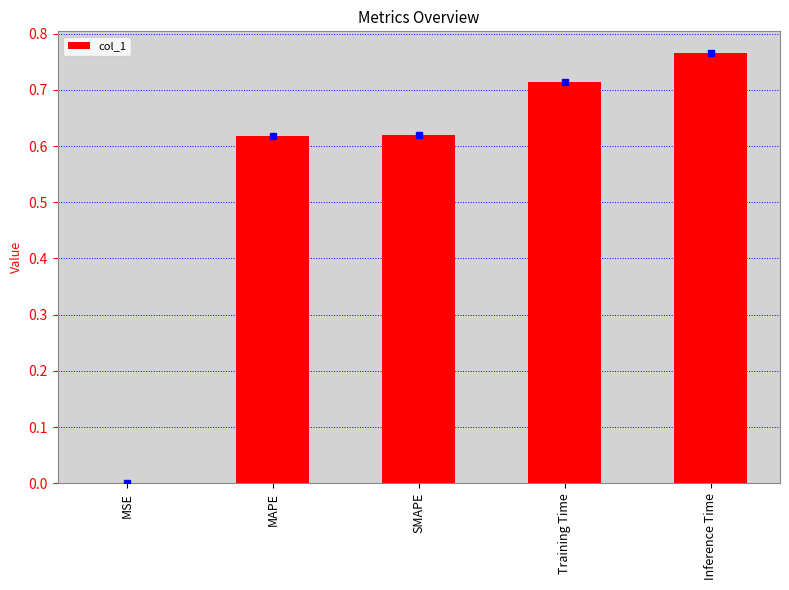

True or false: the data shows 0.5 at Inference Time.

False